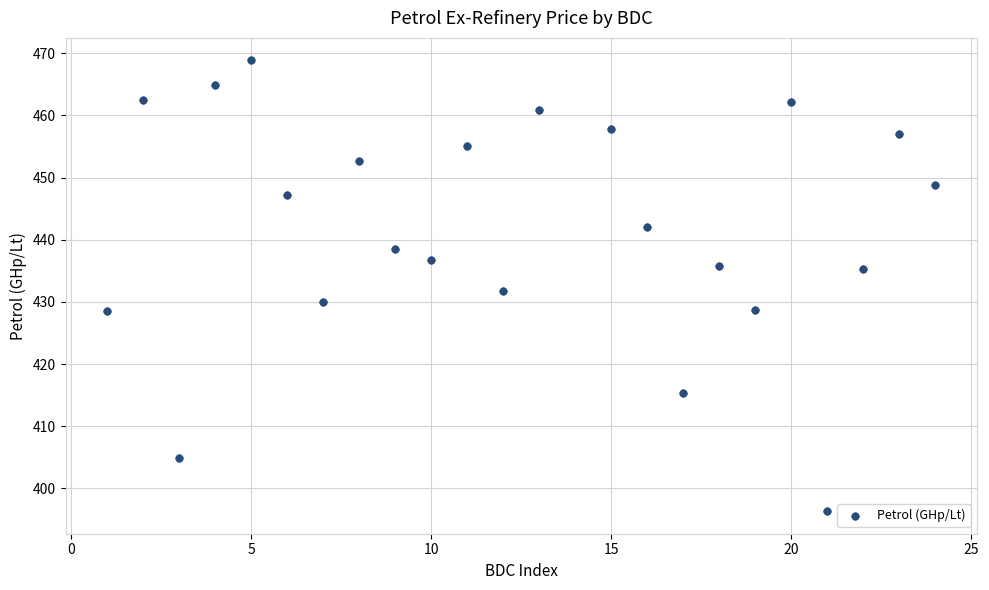

What is the range of Y values (max minus min)?

72.5